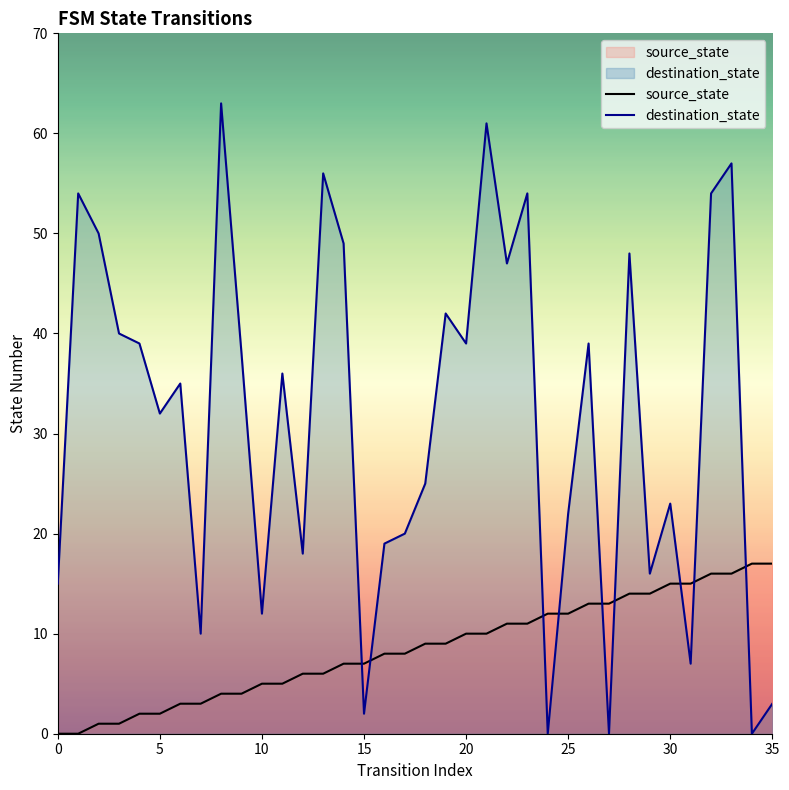

Rank the series by their maximum value, from lowest to highest.

source_state, destination_state